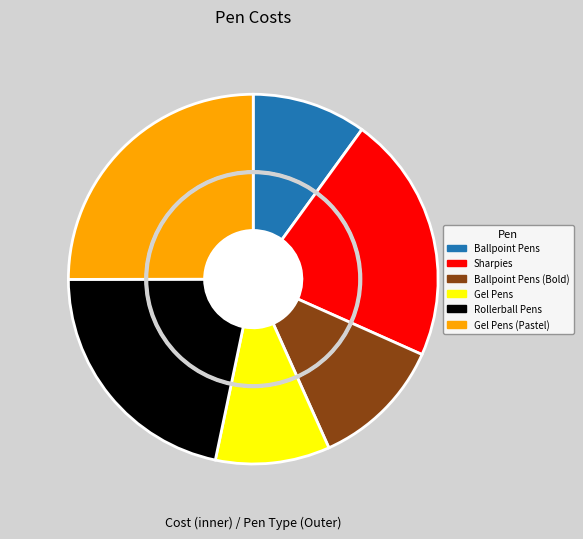

What percentage is NOT represented by Rollerball Pens?

78.3%